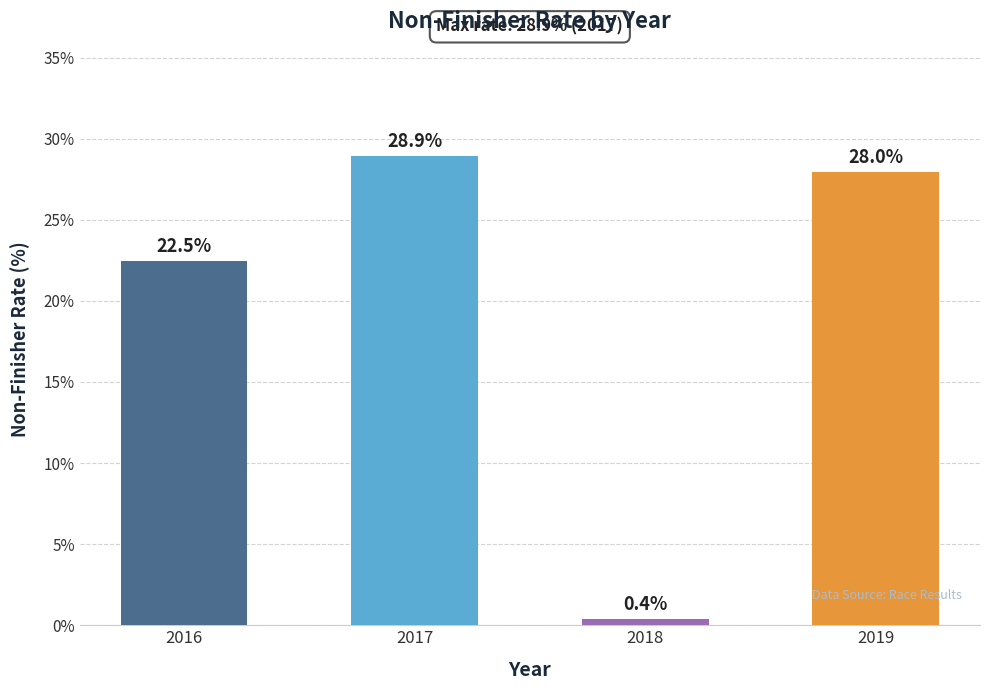

List the labels in order of value, largest first.

2017, 2019, 2016, 2018